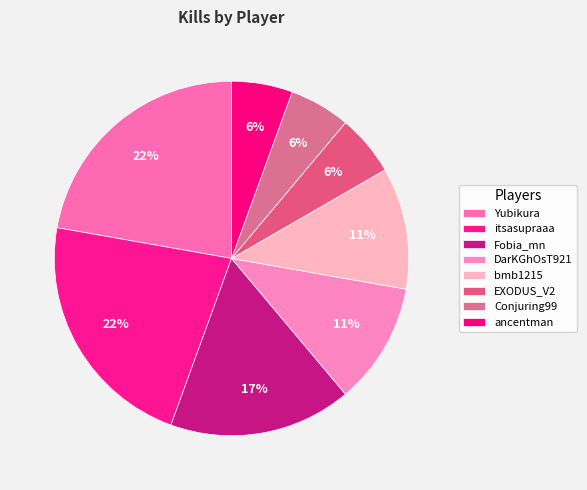

What percentage do Yubikura and bmb1215 together represent?

33.3%